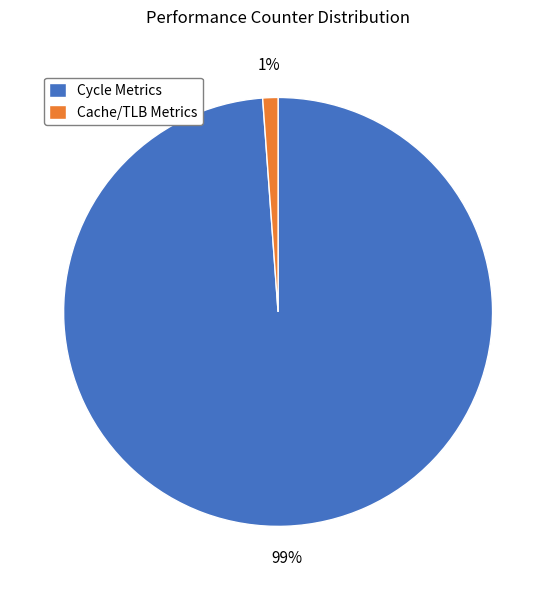

Between Cycle Metrics and Cache/TLB Metrics, which is larger?

Cycle Metrics